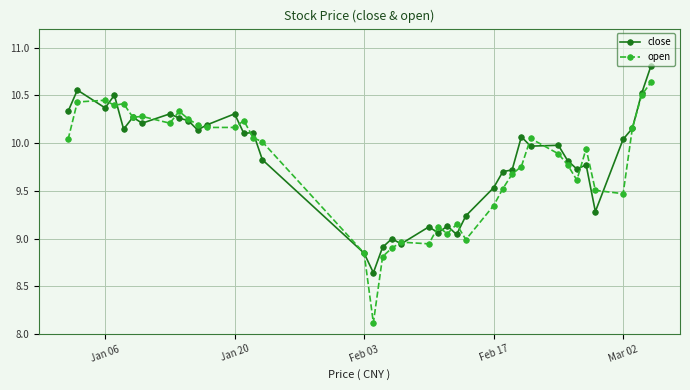

At how many categories does at least one series exceed 8?

40